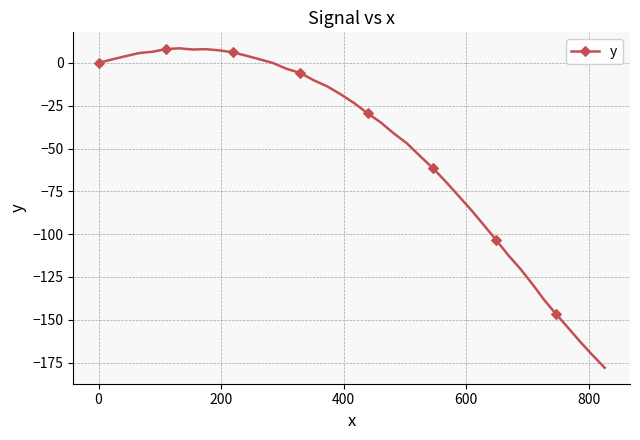

How many lines are shown in the chart?

1